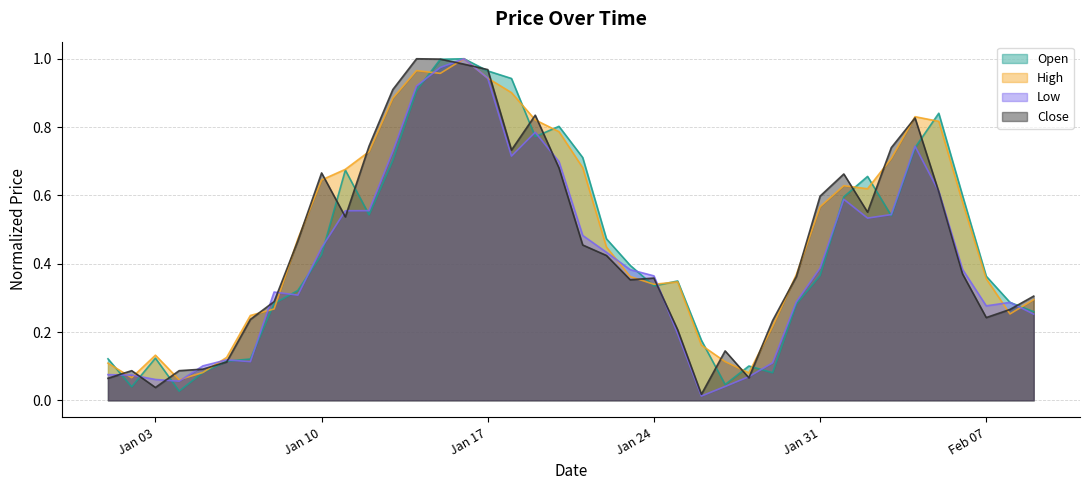

What is the difference between the second highest and second lowest values in the Open series?

1.0